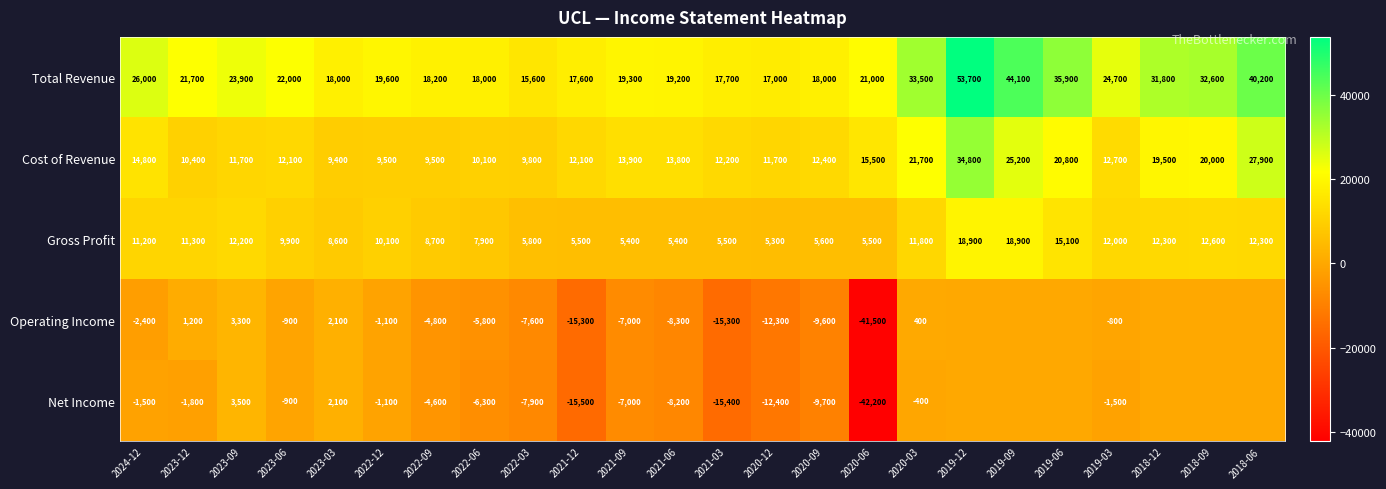

True or false: Total Revenue has a value of 18526 at 2018-06.

False